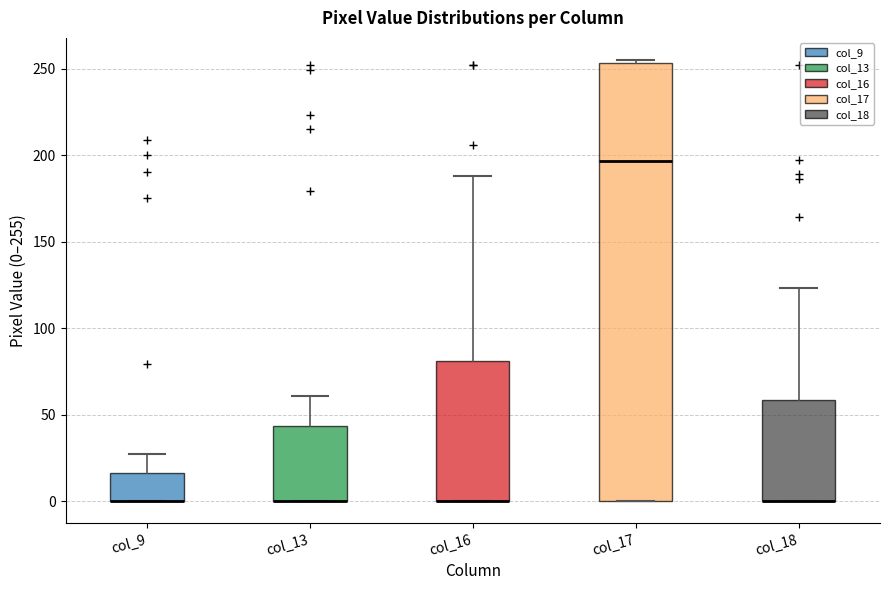

Where does the median line of the box for col_17 sit on the y-axis? The values are not printed on the chart, so give them approximately, as read against the axis.

195